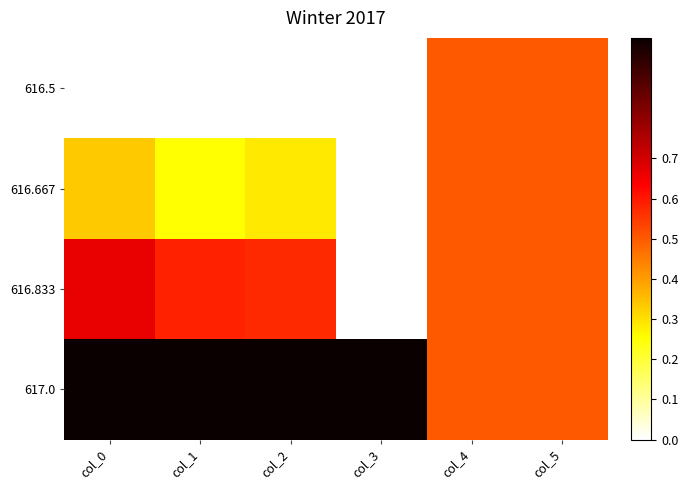

Which has a higher value, col_2 or col_5?

col_5